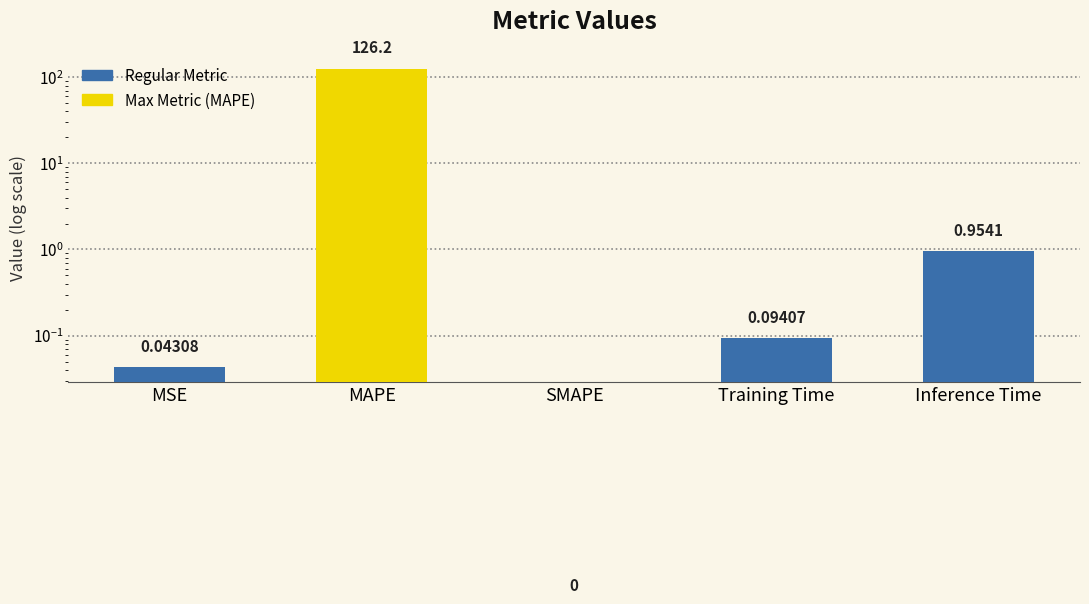

Which label corresponds to the largest value in the chart?

MAPE